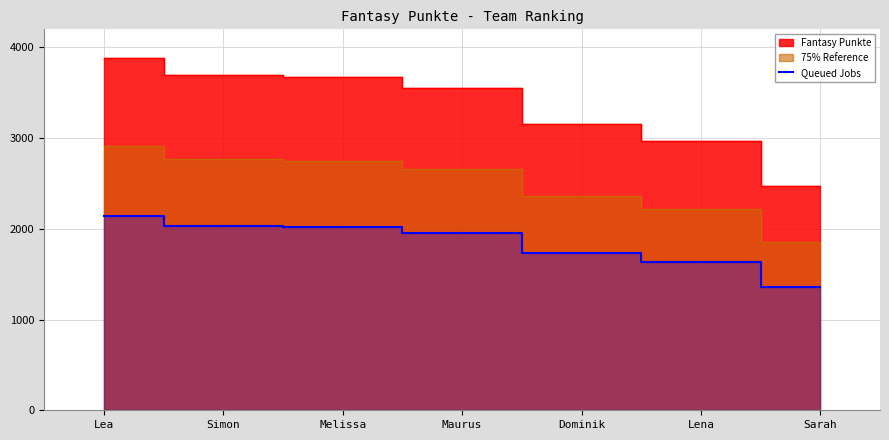

What is the minimum value for Queued Jobs?

1361.8